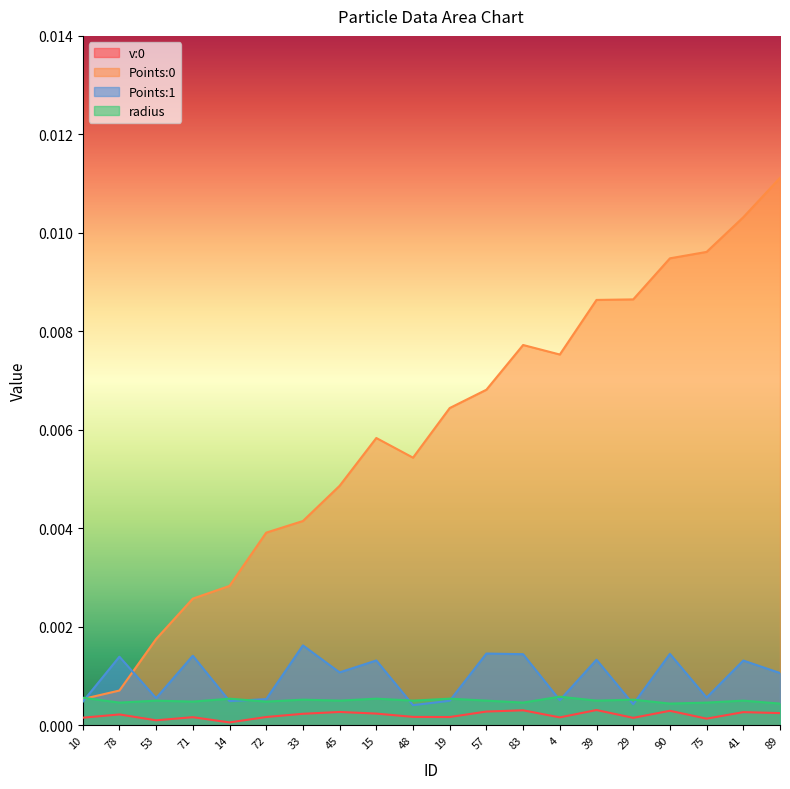

Rank the categories by v:0 value from lowest to highest.

14, 53, 75, 29, 10, 4, 71, 19, 72, 48, 78, 33, 15, 89, 41, 45, 57, 90, 83, 39